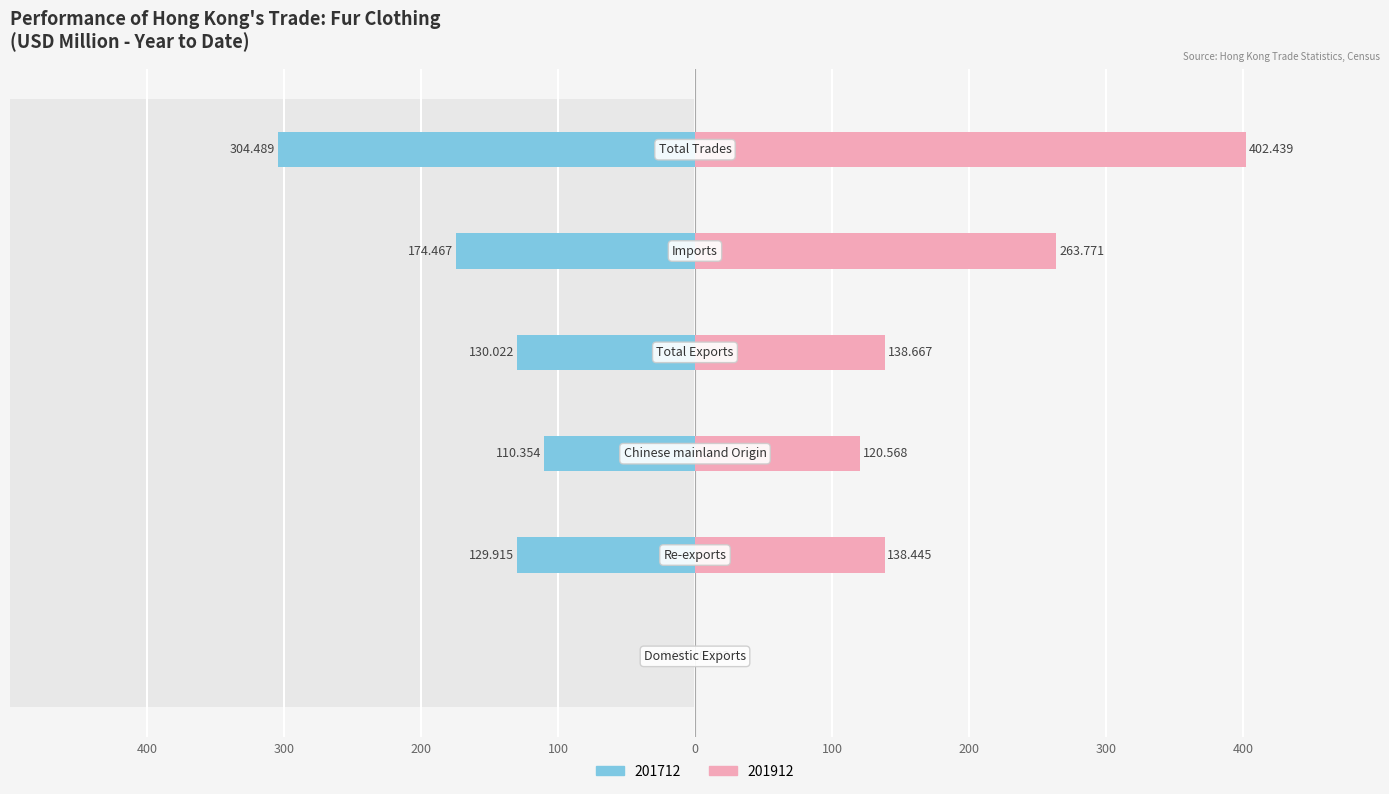

Is it true that 201712 equals -129.9 at Re-exports?

True